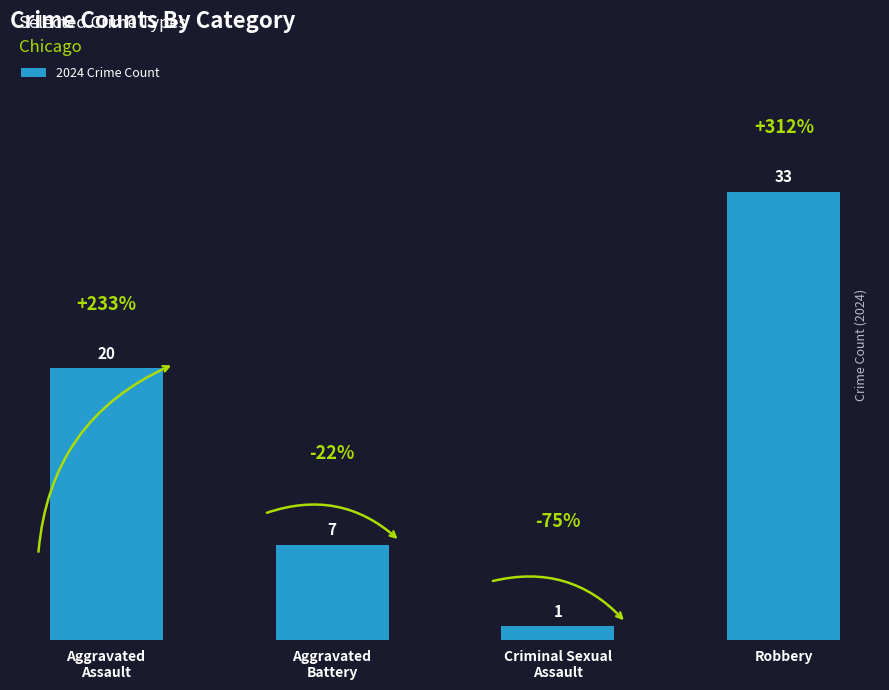

What is the average value?

15